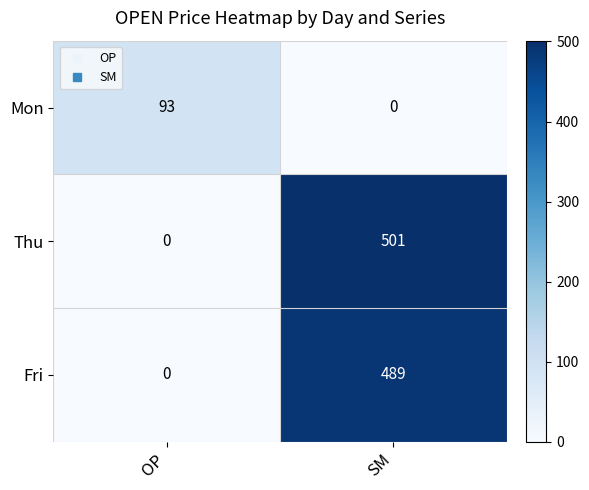

Count the number of categories in the chart.

2